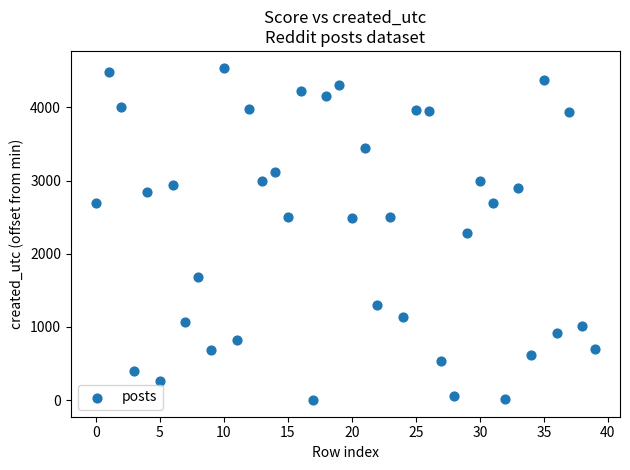

Count the number of points in this scatter plot.

40